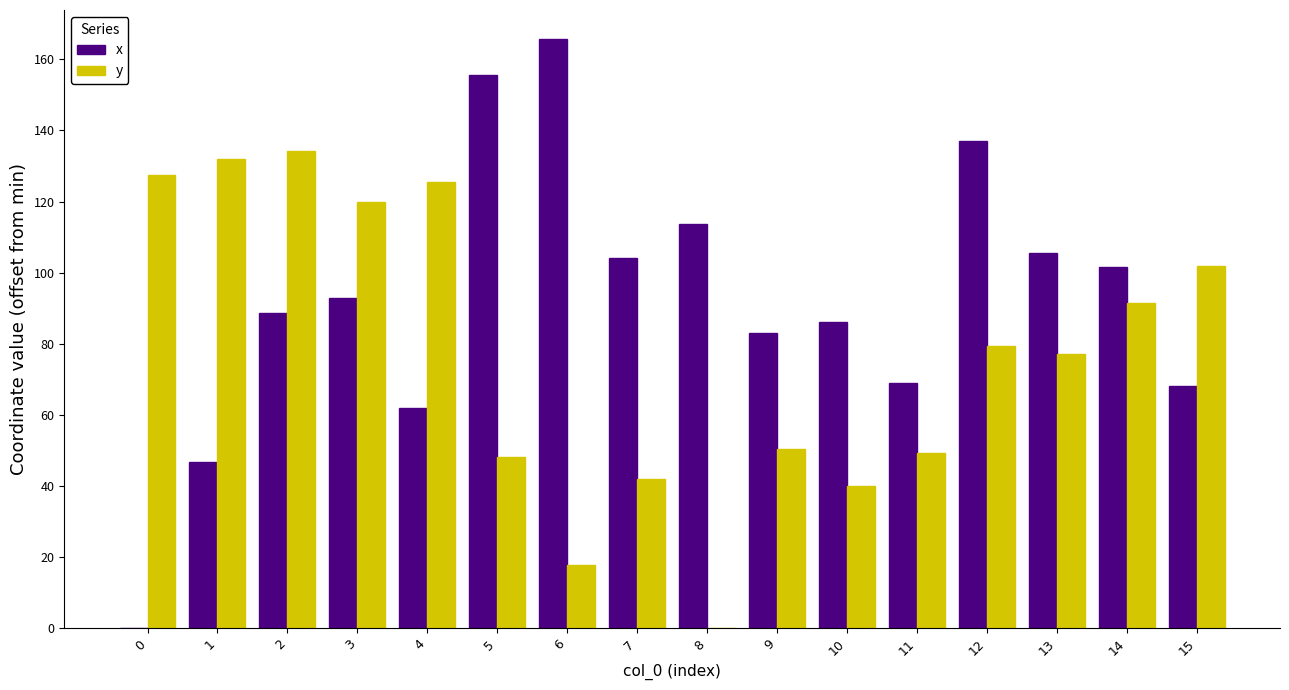

What are all the series names shown in the legend?

x, y